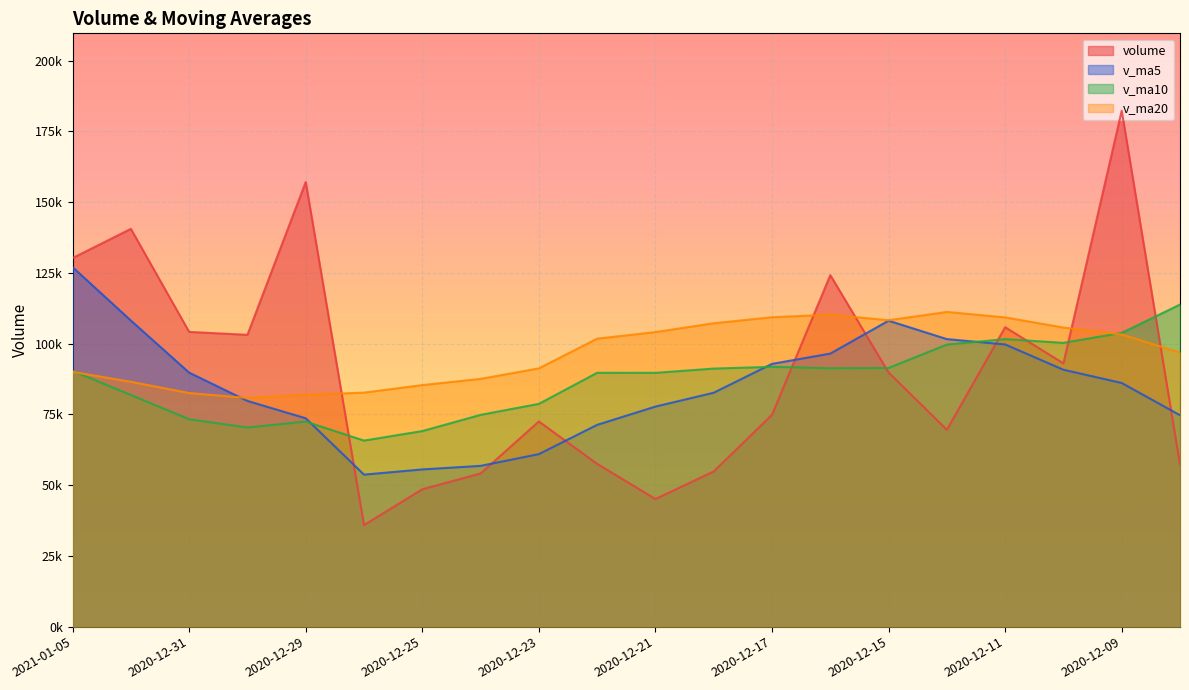

Does the chart display data point markers on the line(s)?

No